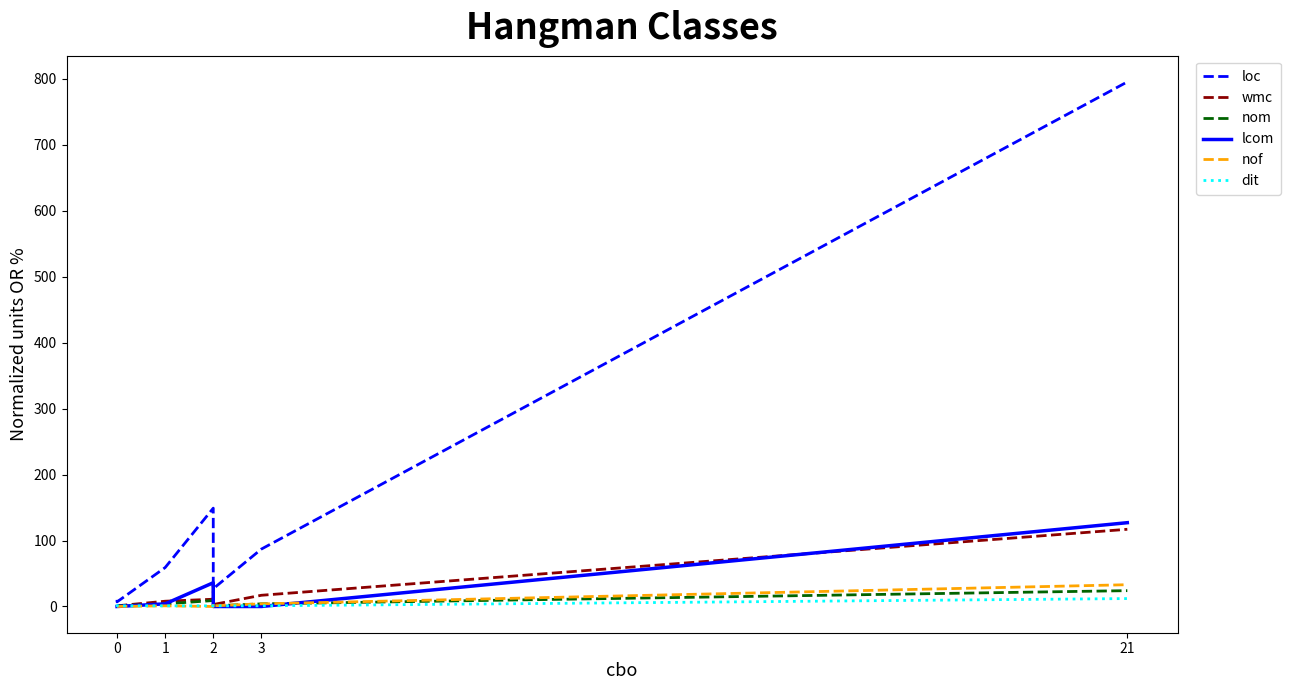

What is the approximate value of nof at 2?

1